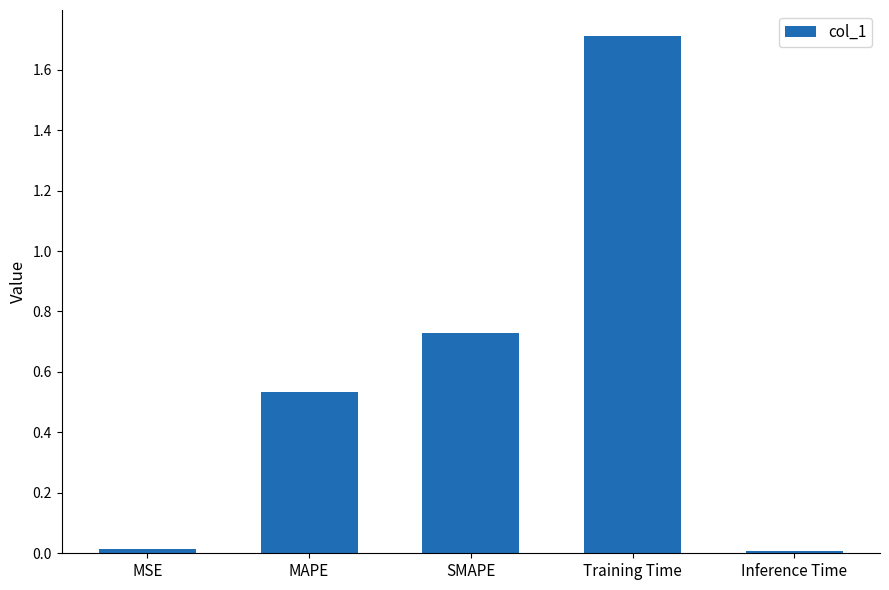

At which category does the chart reach its peak across all series?

Training Time